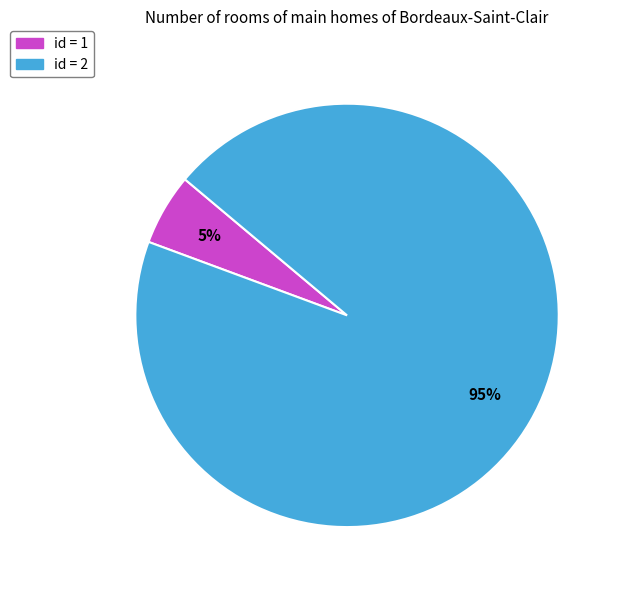

Is there a majority slice in this chart?

Yes